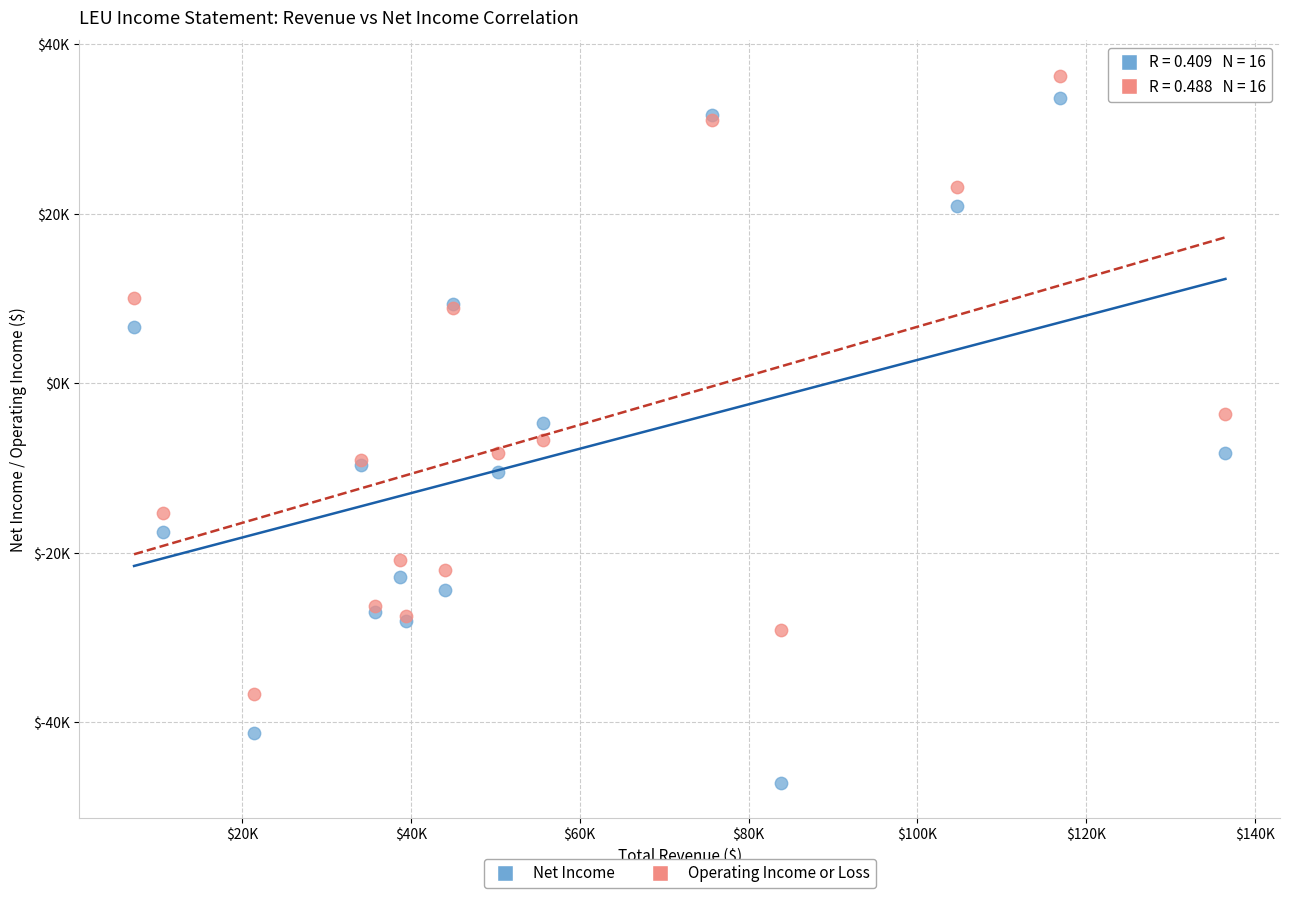

Which series reaches the maximum Y coordinate?

Operating Income or Loss